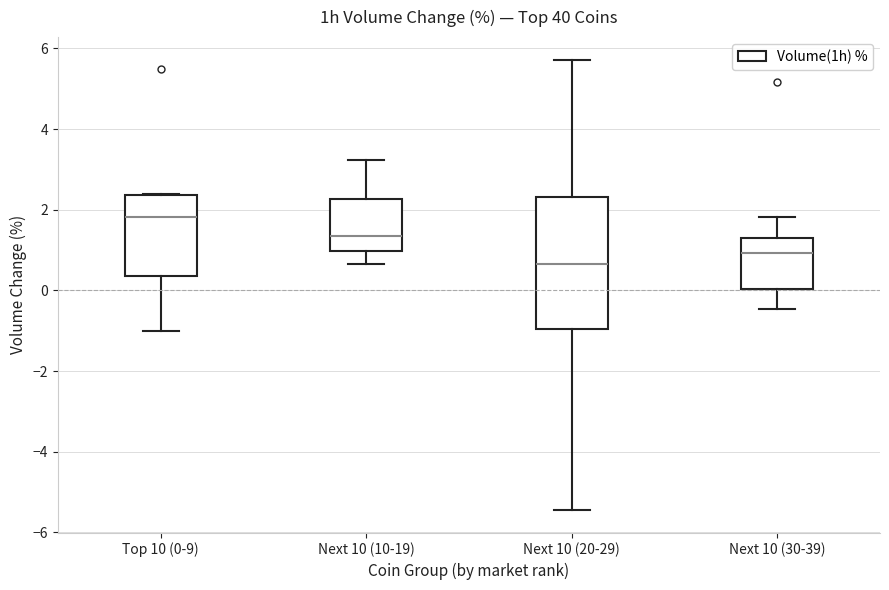

Reading left to right, transcribe this box plot: for each box, give where its median line is, the range the box spans, and where its two whiskers end, as read against the y-axis. The values are not printed on the chart, so give them approximately, as read against the axis.

Top 10 (0-9): median 1.8, box 0.4 to 2.4, whiskers -1.0 to 2.4
Next 10 (10-19): median 1.4, box 1.0 to 2.2, whiskers 0.6 to 3.2
Next 10 (20-29): median 0.6, box -1.0 to 2.4, whiskers -5.4 to 5.8
Next 10 (30-39): median 1.0, box 0.0 to 1.4, whiskers -0.4 to 1.8